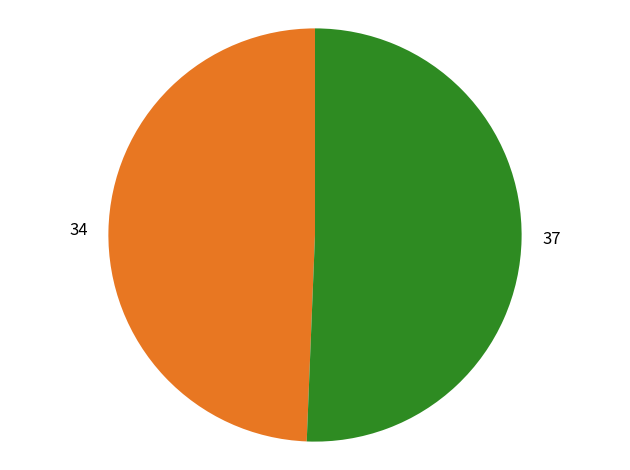

Is there any slice that represents more than half of the pie?

Yes